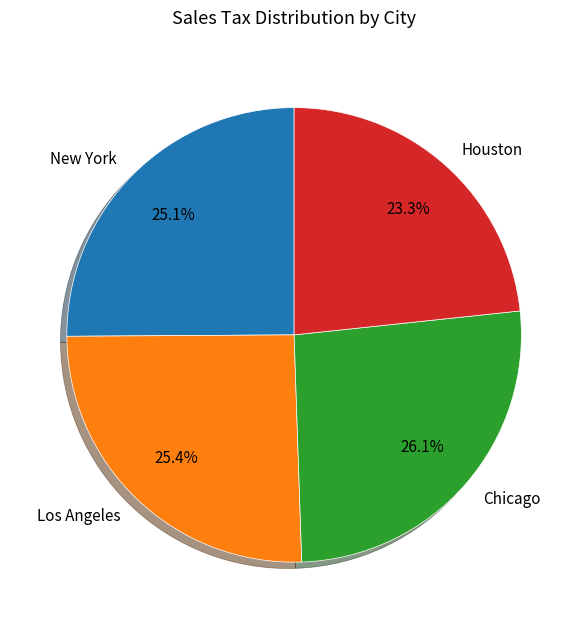

Which category has the smallest portion of the pie?

Houston